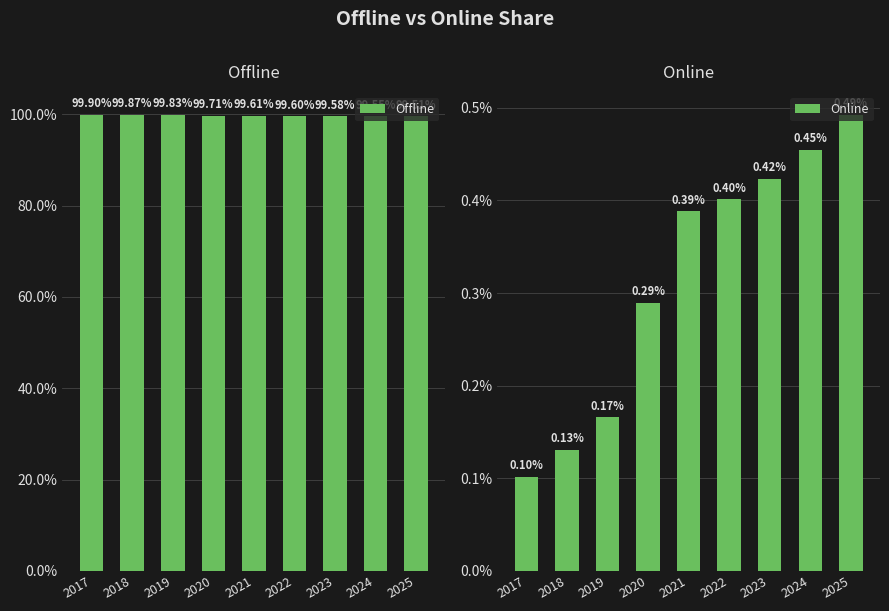

Between 2022 and 2023, which is larger?

2022